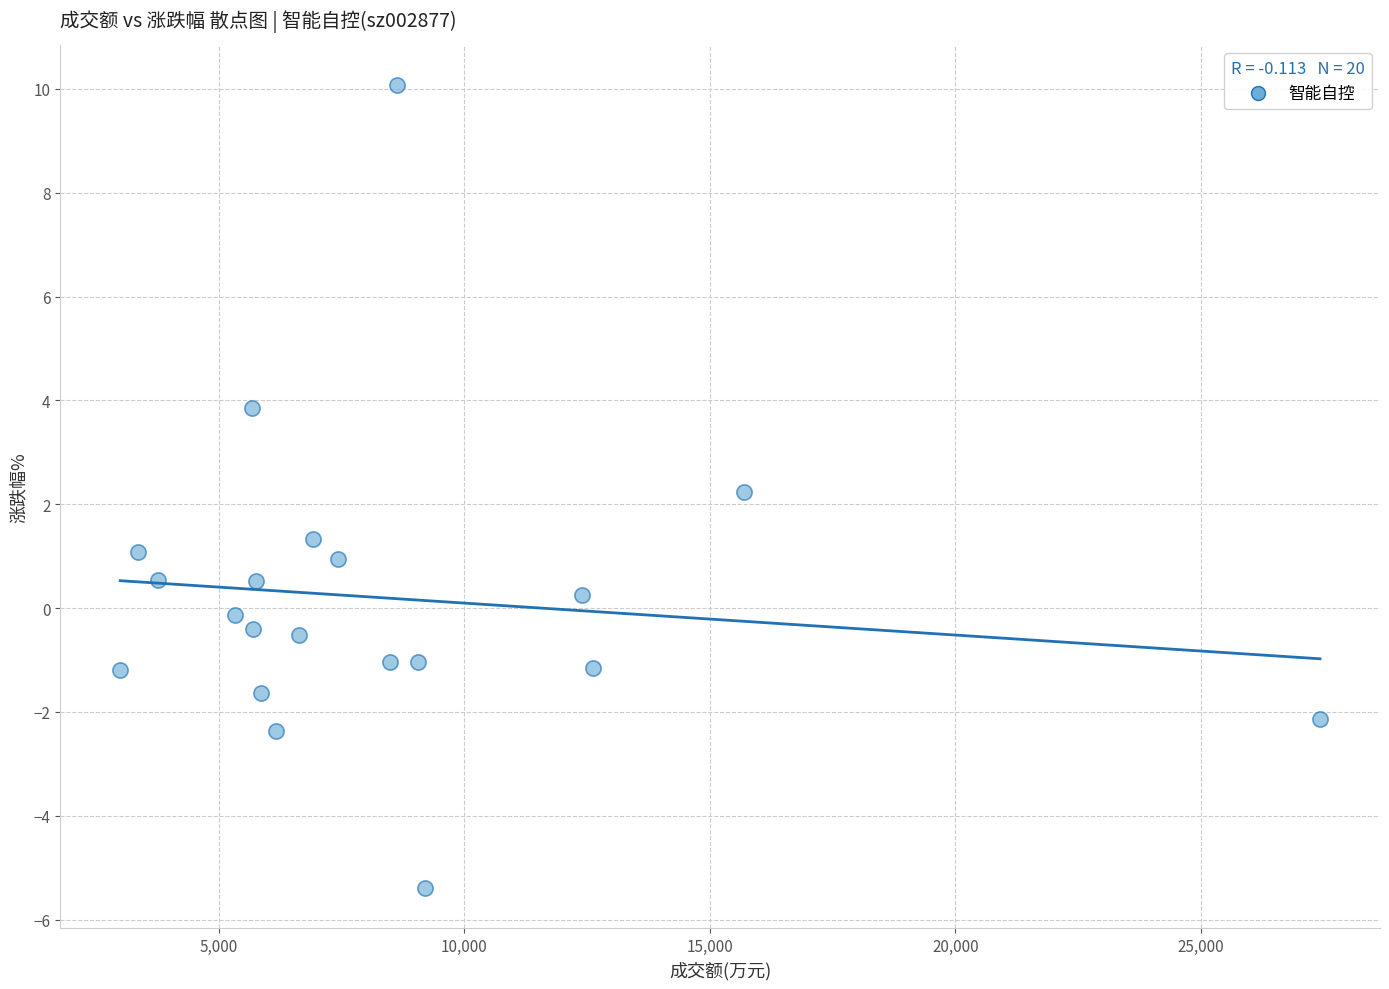

What Y value in the scatter plot is closest to 2?

2.2